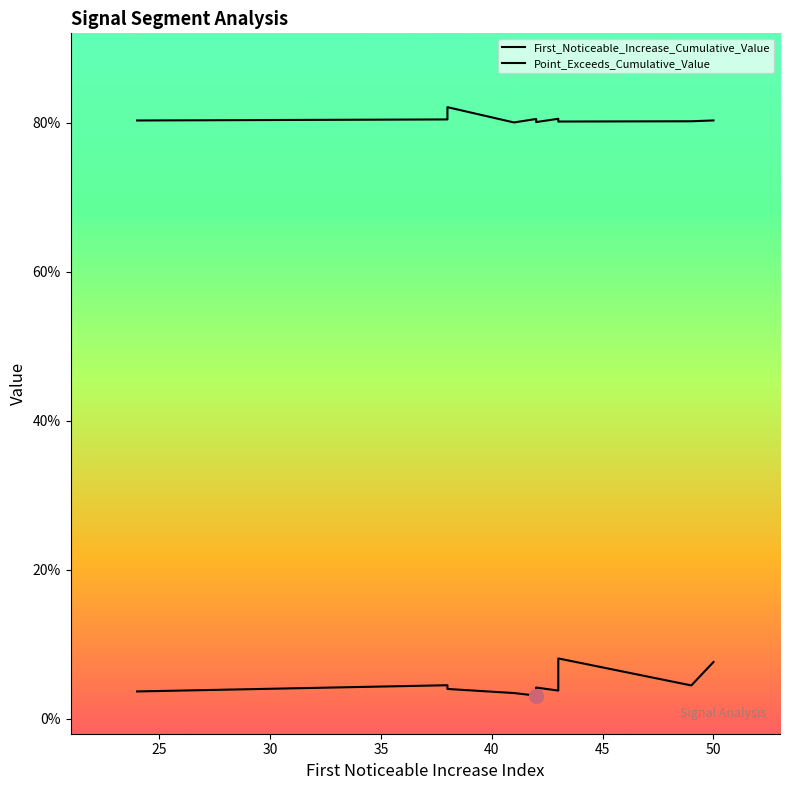

Reading left to right, transcribe all the data shown in this chart.

First_Noticeable_Increase_Cumulative_Value: 0.0	0.0	0.0	0.0	0.0	0.0	0.0	0.1	0.0	0.1
Point_Exceeds_Cumulative_Value: 0.8	0.8	0.8	0.8	0.8	0.8	0.8	0.8	0.8	0.8